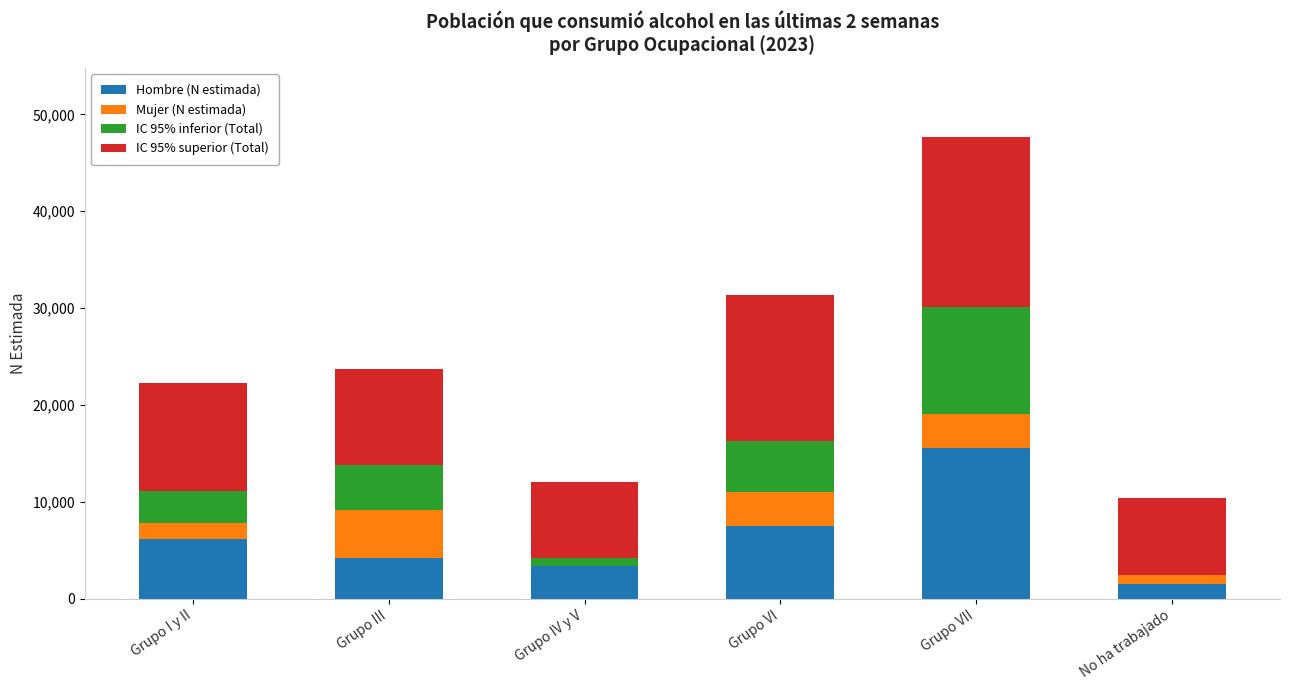

What are all the series names shown in the legend?

Hombre (N estimada), Mujer (N estimada), IC 95% inferior (Total), IC 95% superior (Total)